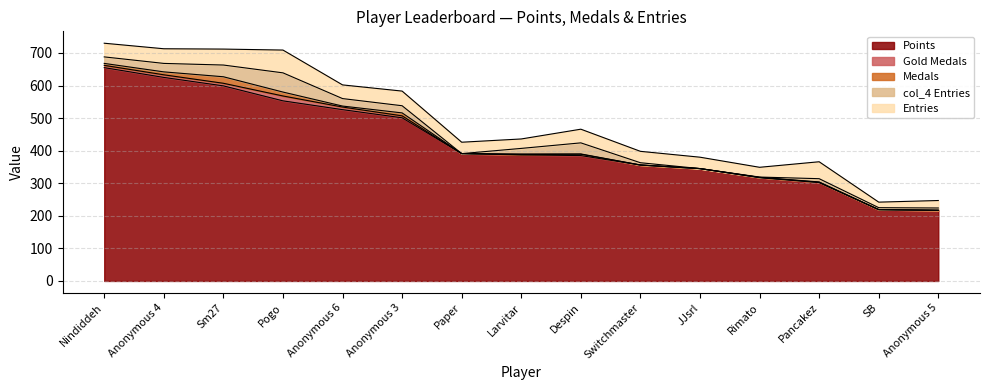

How many positive values does the col_3 series have?

10